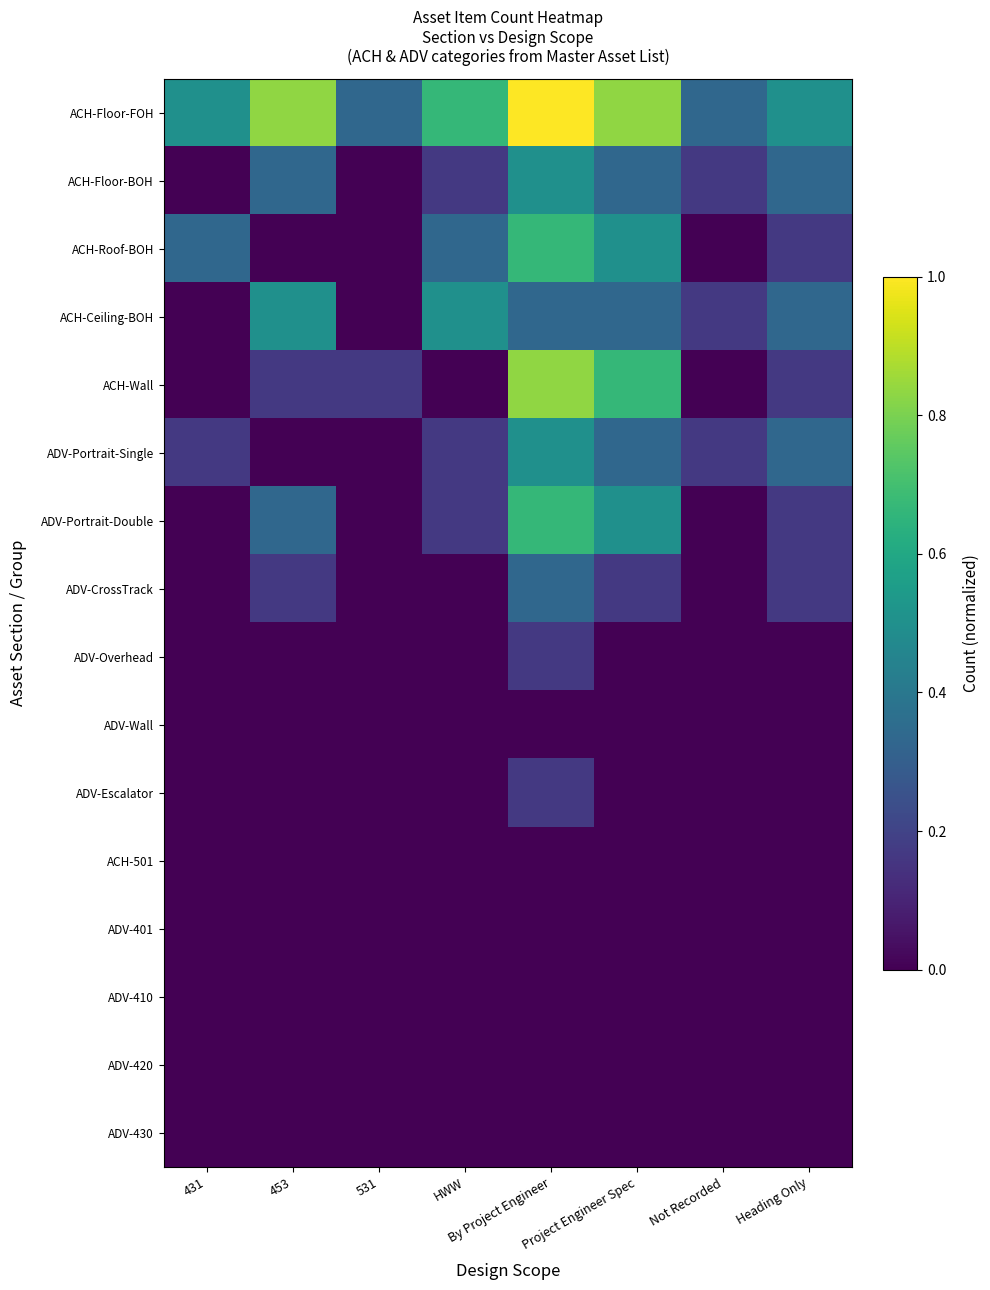

Which has a higher value, 431 or Not Recorded?

431